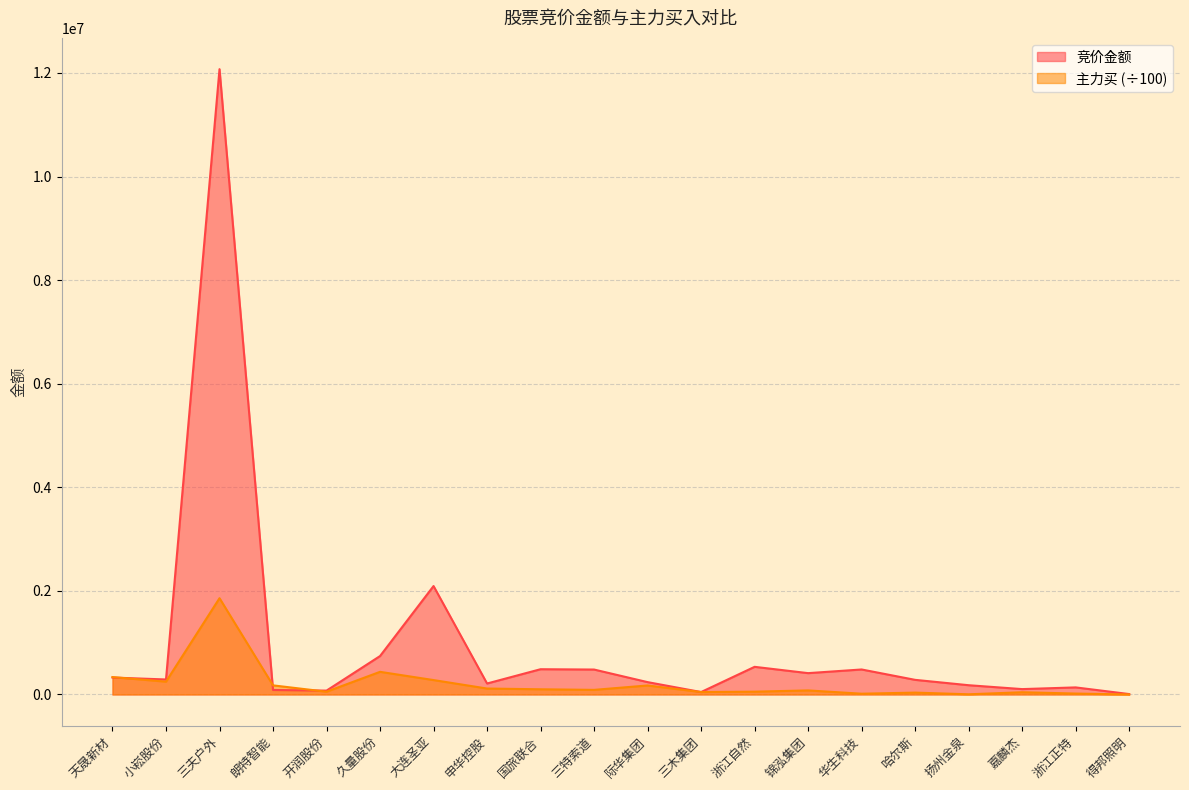

What value does the 主力买 series have at 哈尔斯?

35844.4